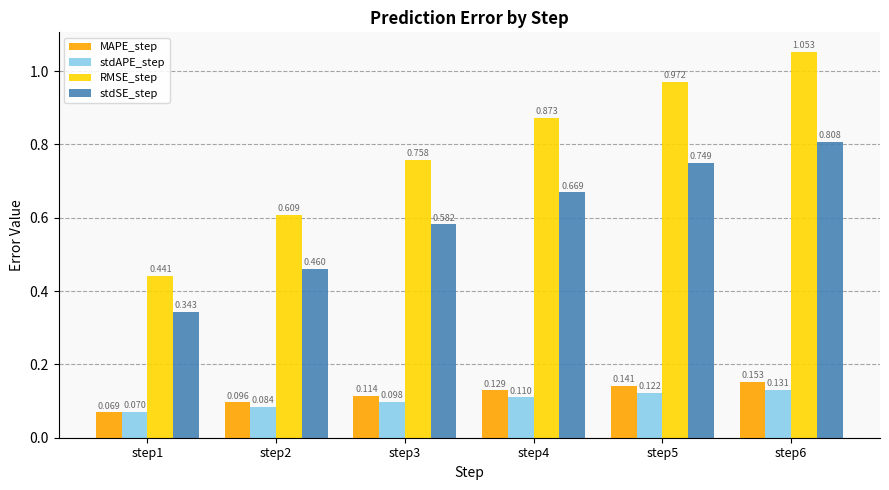

True or false: MAPE_step has a value of 0.2 at step3.

False